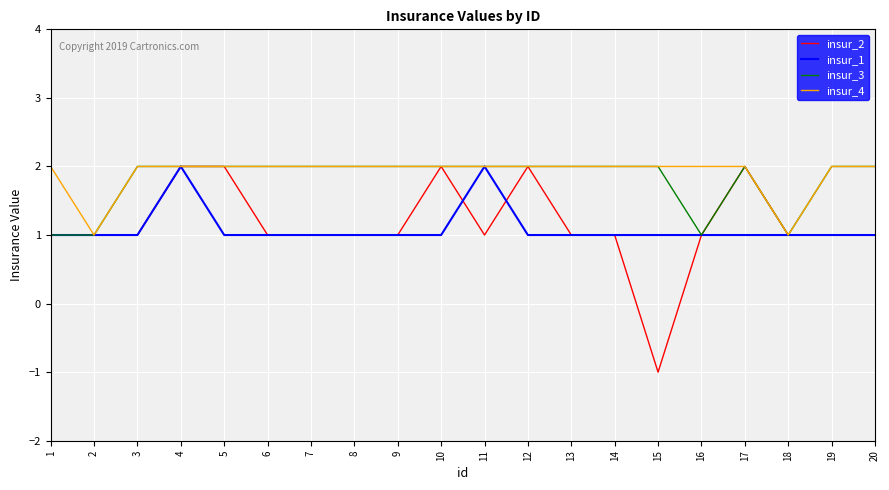

What is the highest value of the insur_1 series?

2